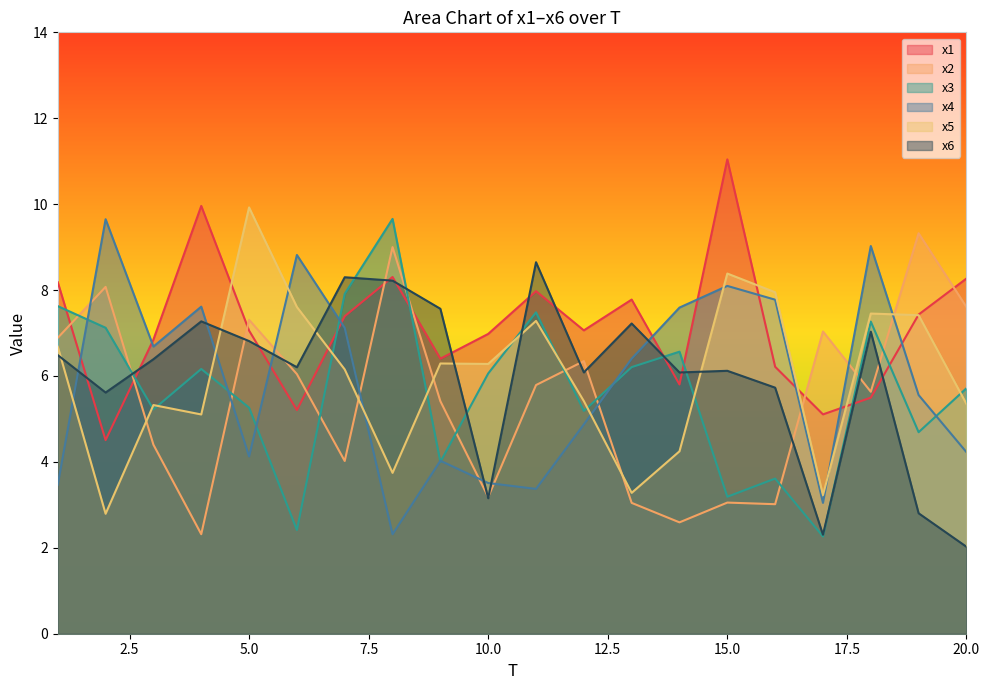

The value of x5 at 4 is 2.1. True or false?

False